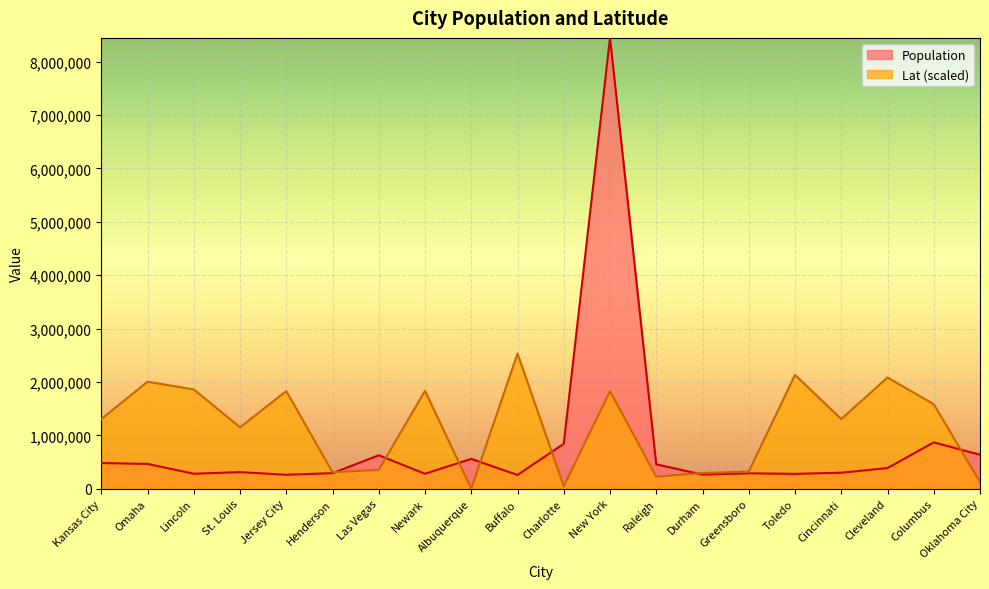

At how many categories does at least one series exceed 227322?

20